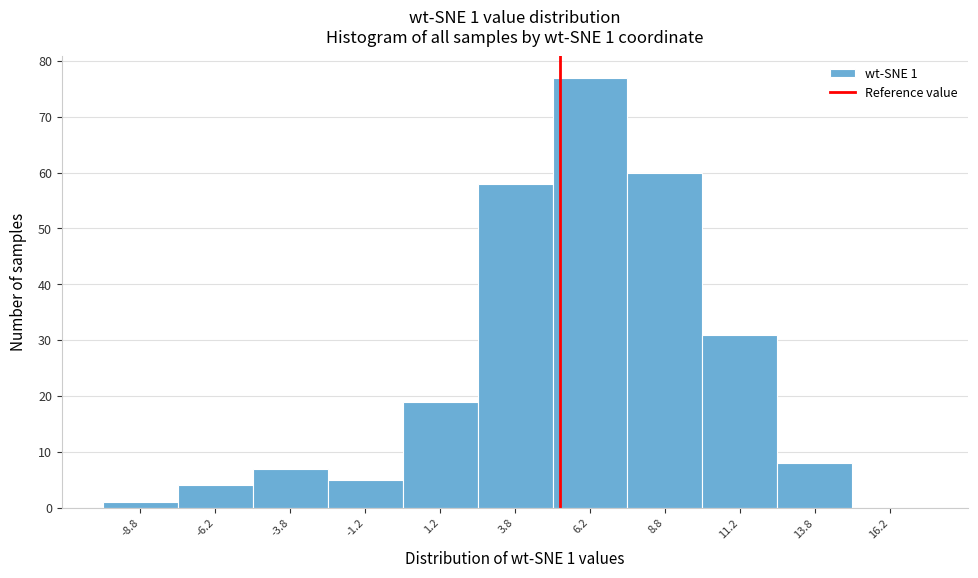

Over which range of the x-axis is the bar tallest?

5.0 to 7.5